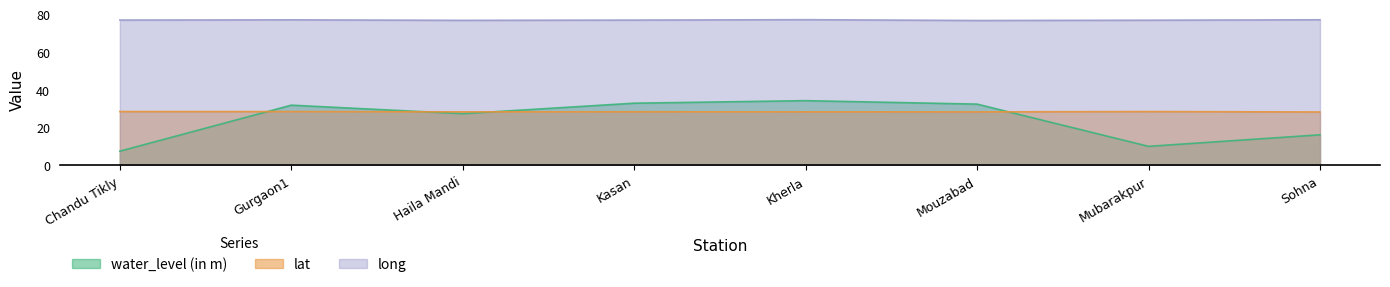

In water_level (in m), how many points are lower than both neighbors (excluding endpoints)?

2